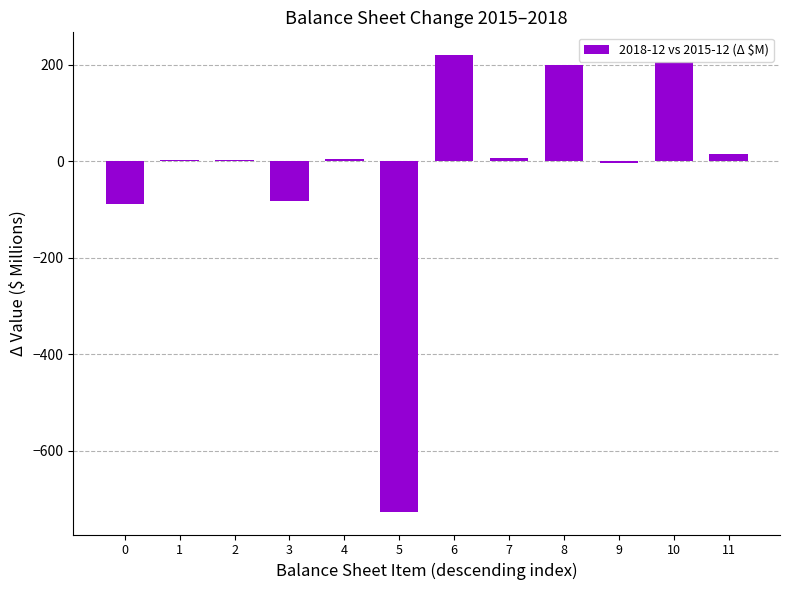

What is the maximum value shown in the chart?

219.9